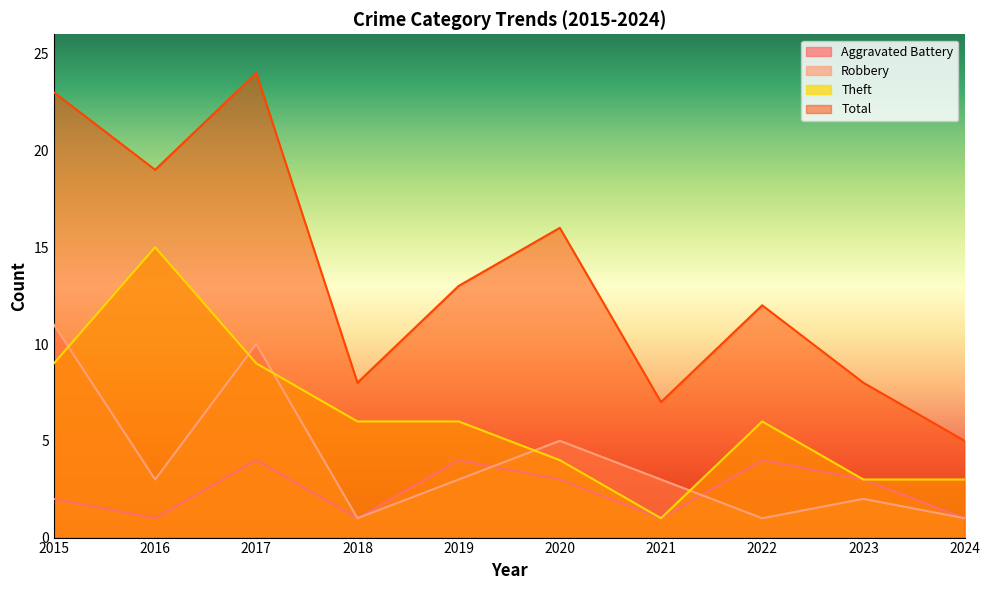

What is the value of the Robbery point at the 5th from the left?

3